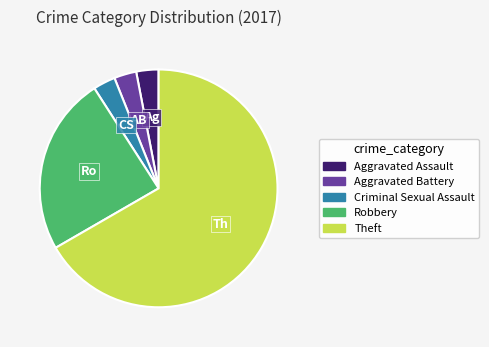

How many slices are in this pie chart?

5